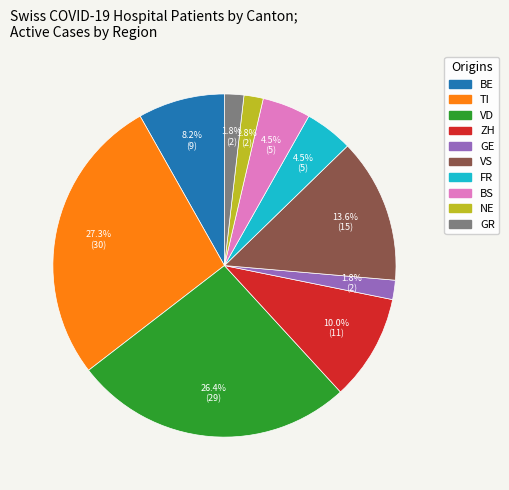

What is the total percentage of NE and ZH?

11.8%